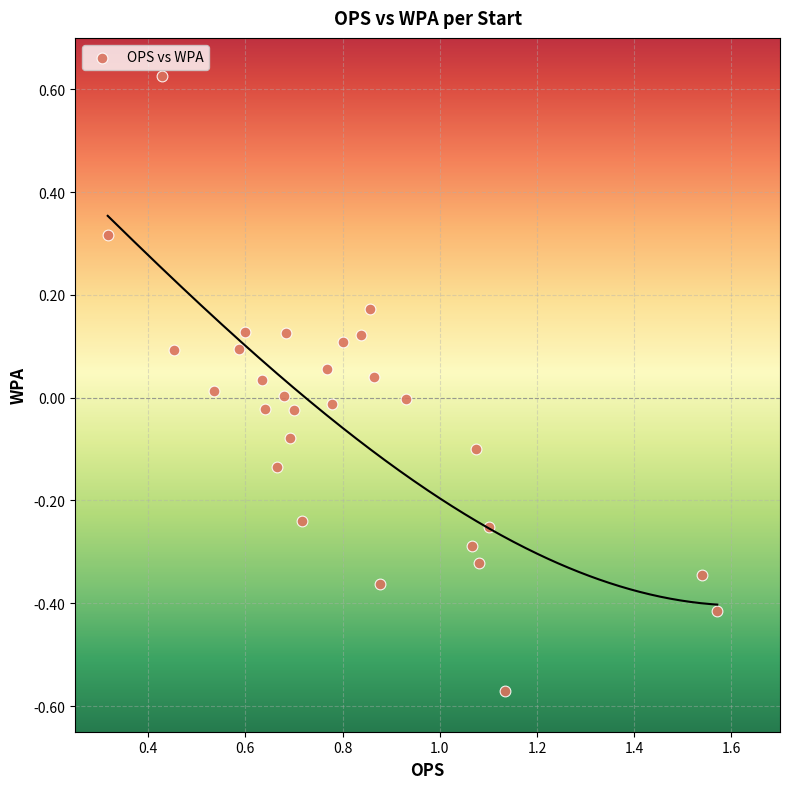

What is the range of X values (max minus min)?

1.3